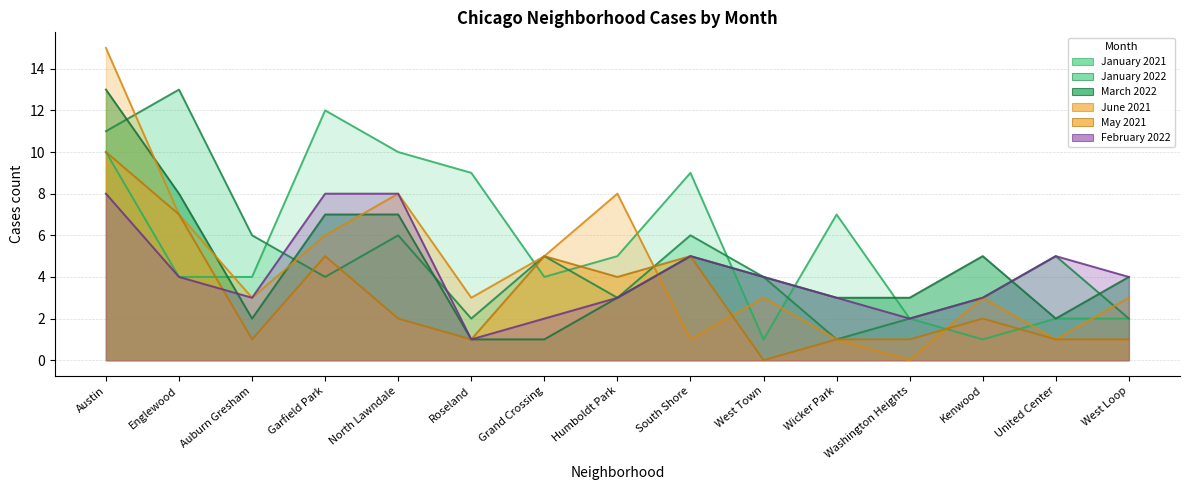

Which series changed the most between Englewood and Humboldt Park?

January 2022